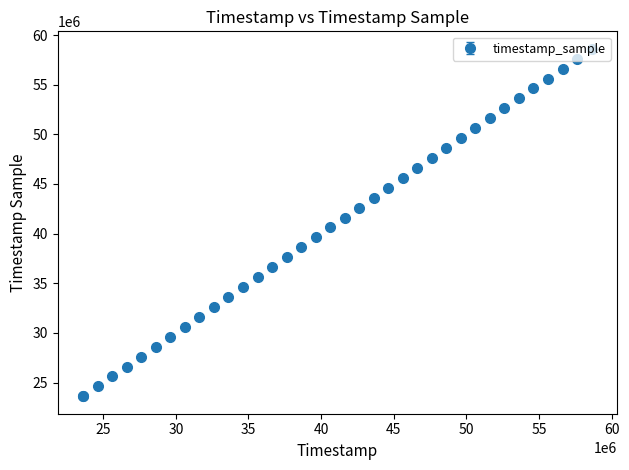

True or false: the data has more than 2 interior local peaks.

False